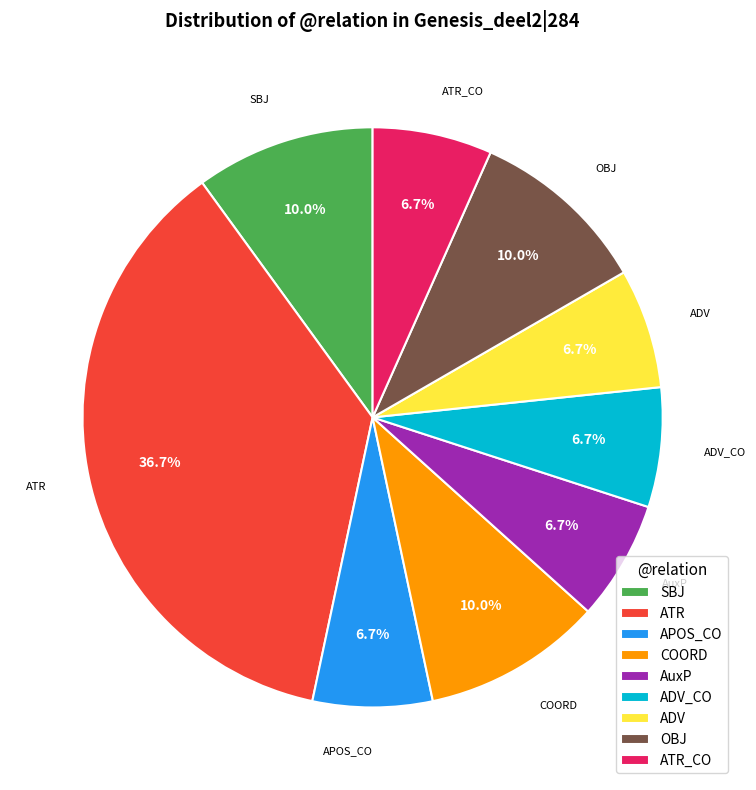

How many segments does this pie chart have?

9